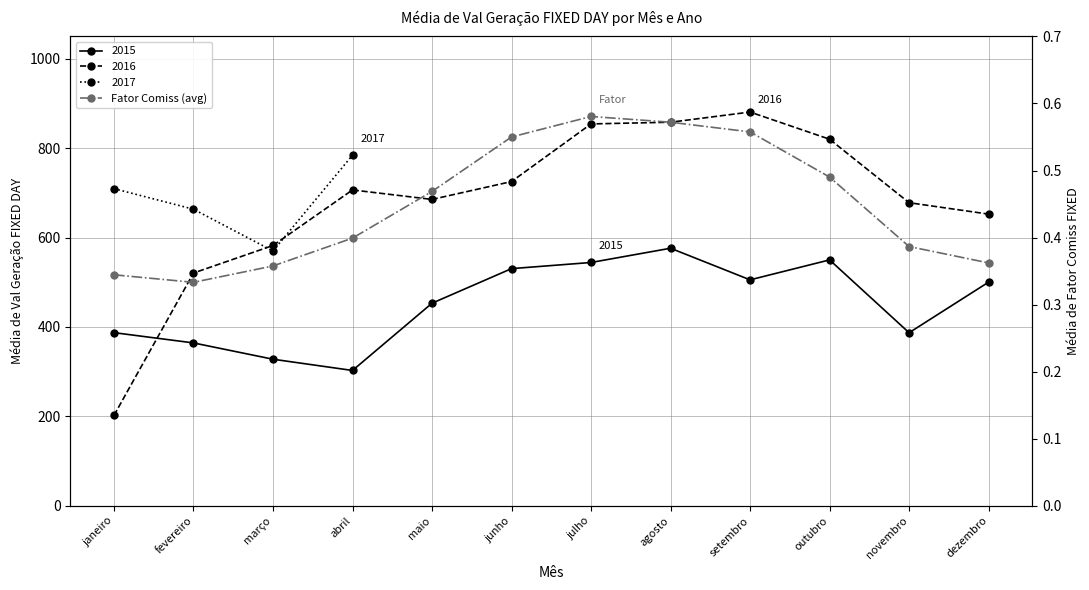

Reading right to left, what are all the values shown in this chart?

0.4	0.4	0.5	0.6	0.6	0.6	0.6	0.5	0.4	0.4	0.3	0.3